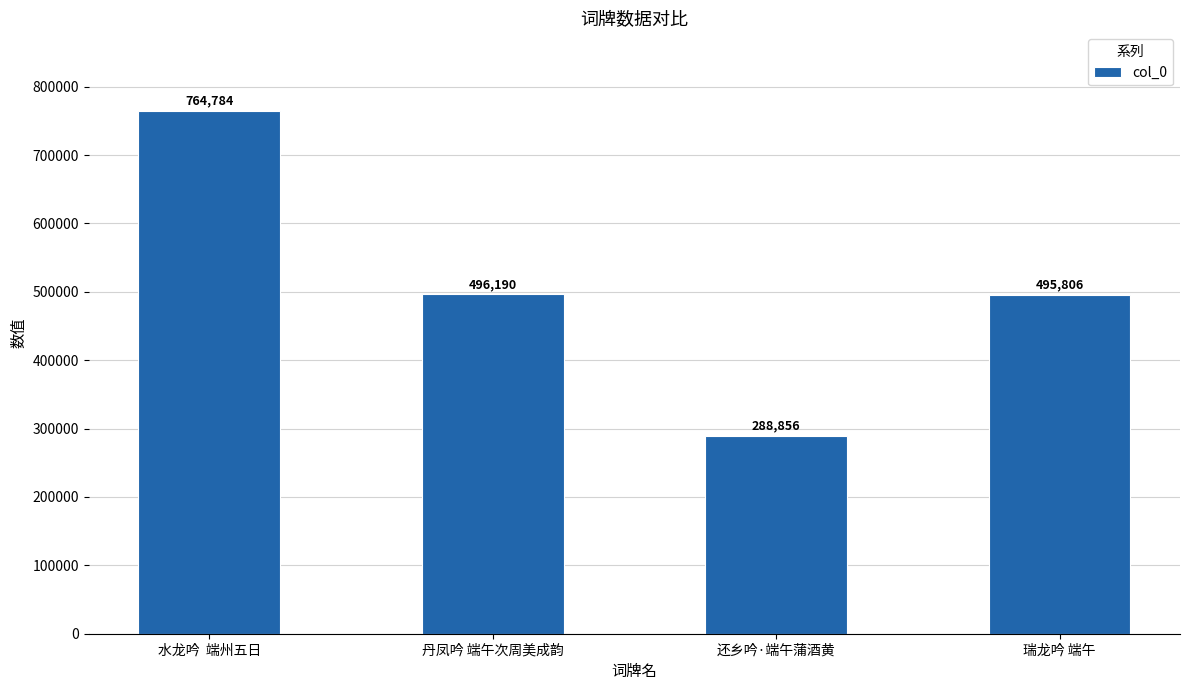

Read the value at 丹凤吟 端午次周美成韵.

496190